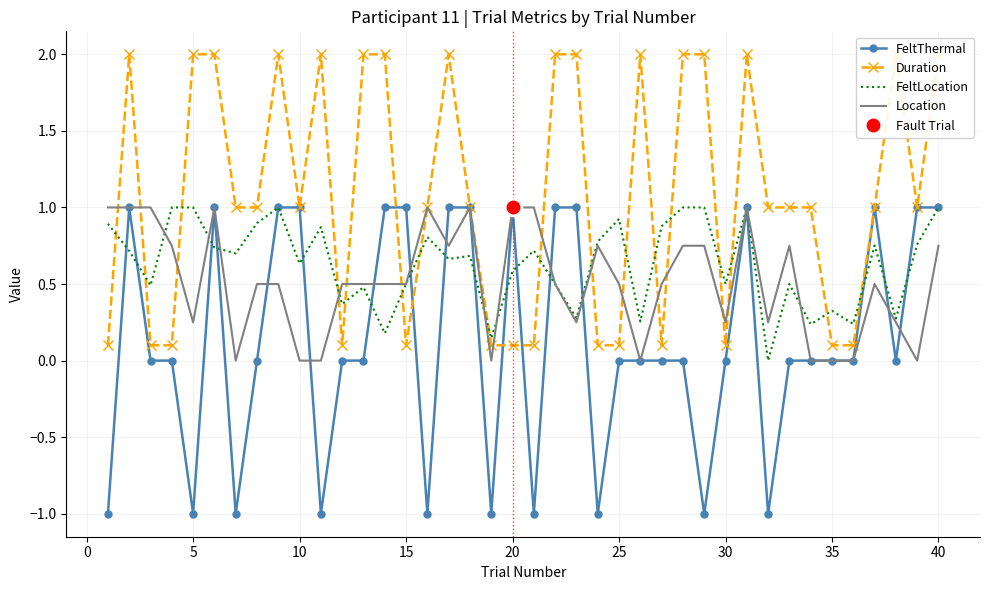

What is the sum of all Location values?

20.5